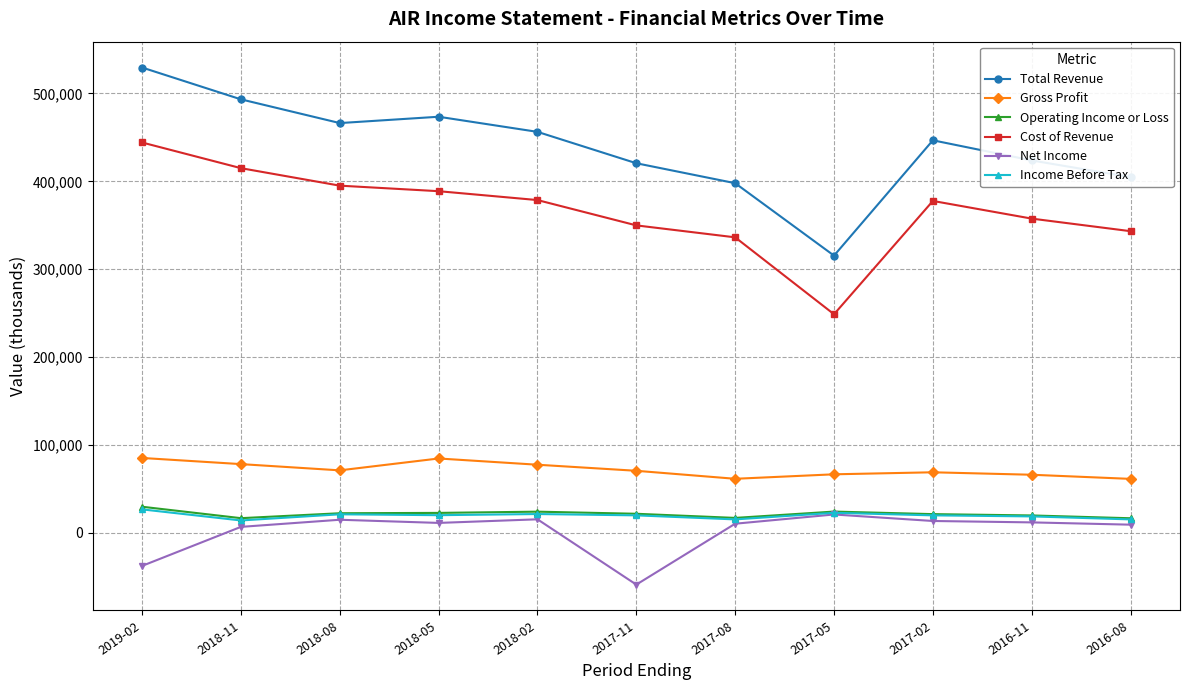

What is the minimum value for Income Before Tax?

14200